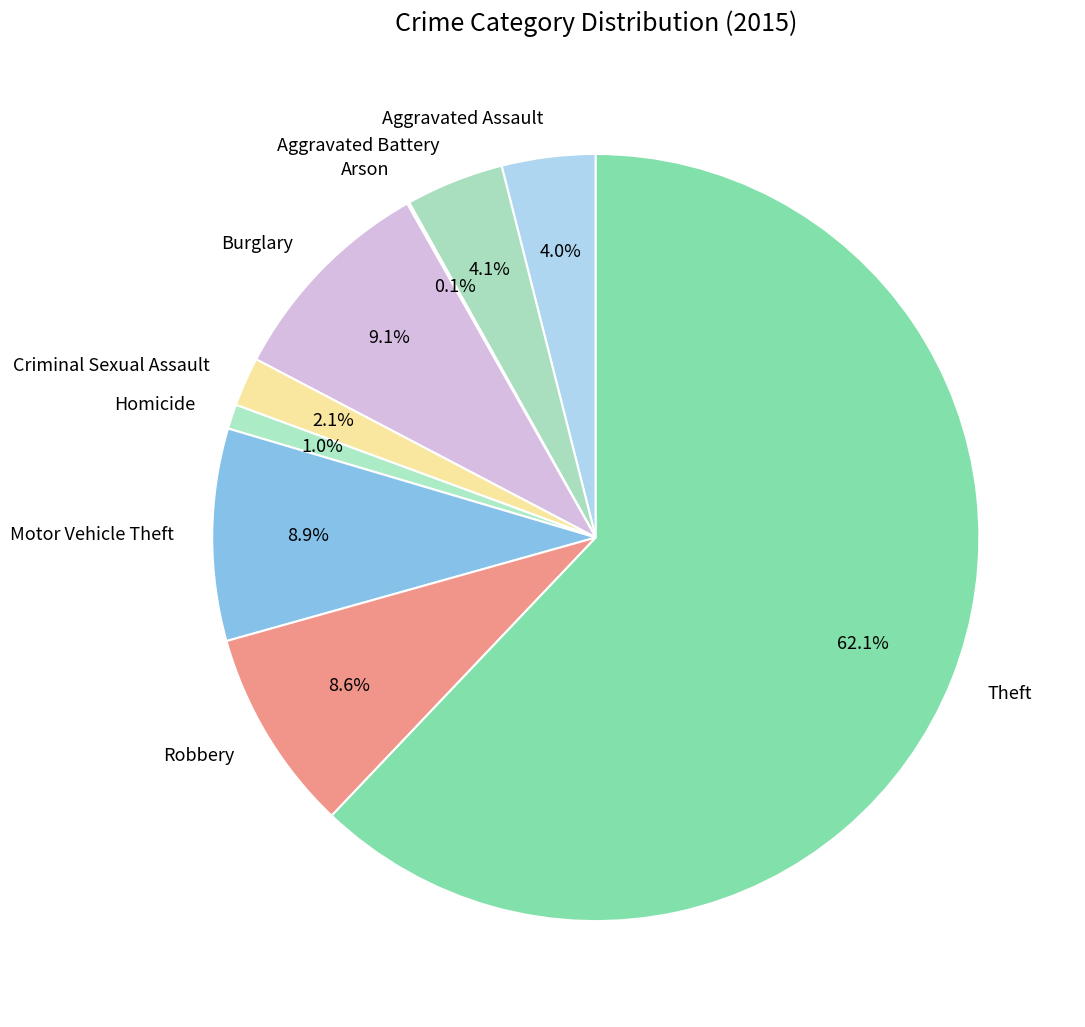

Between Aggravated Assault and Criminal Sexual Assault, which is larger?

Aggravated Assault